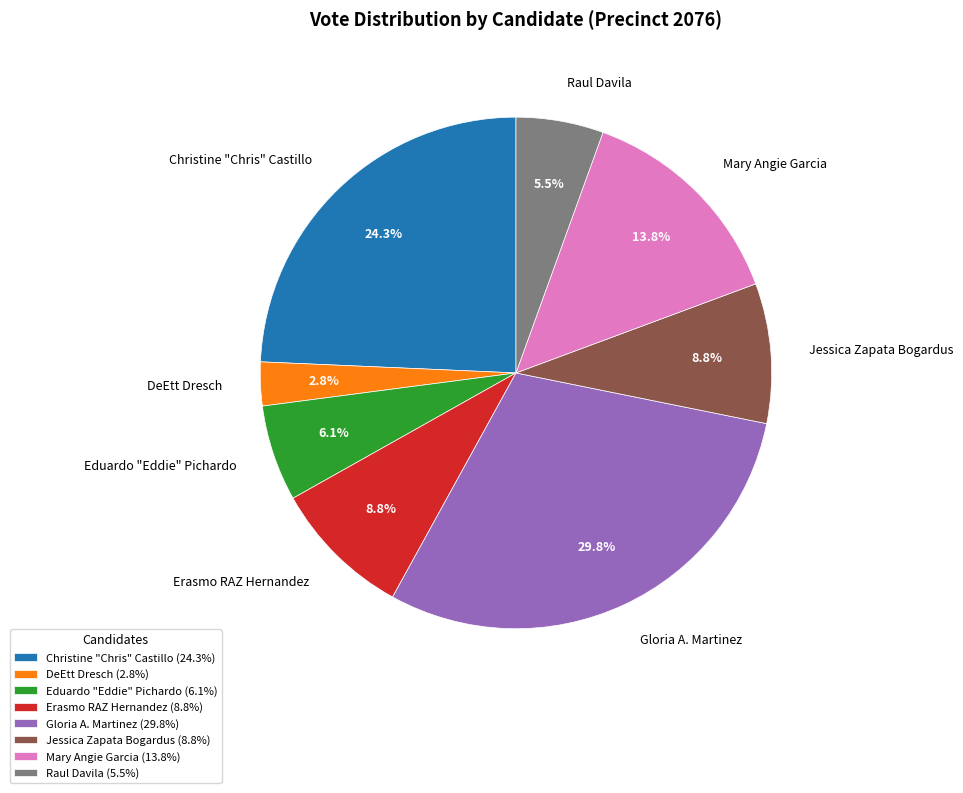

To the nearest percent, what portion does Gloria A. Martinez represent?

30%